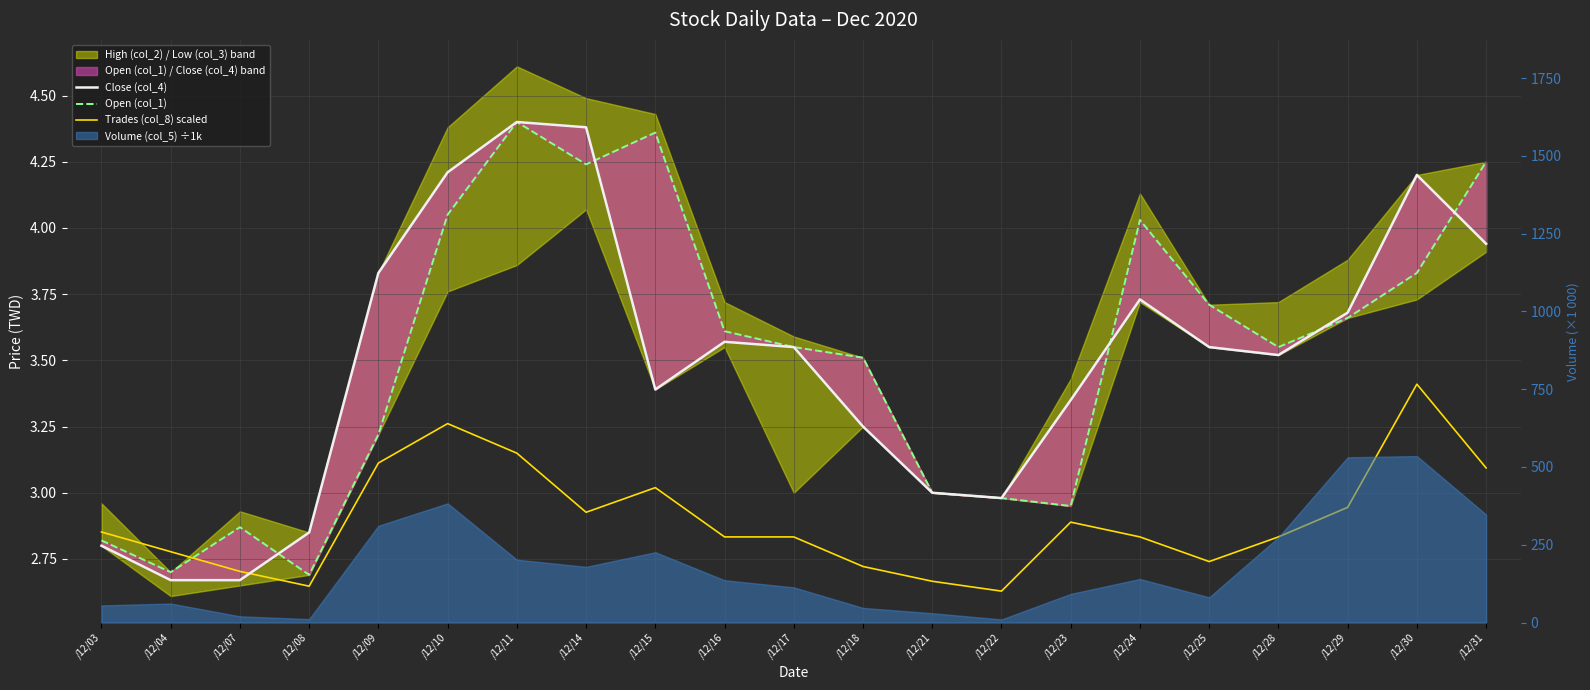

Is the value of Close (col_4) at /12/31 greater than the value of Open (col_1) at /12/28?

Yes